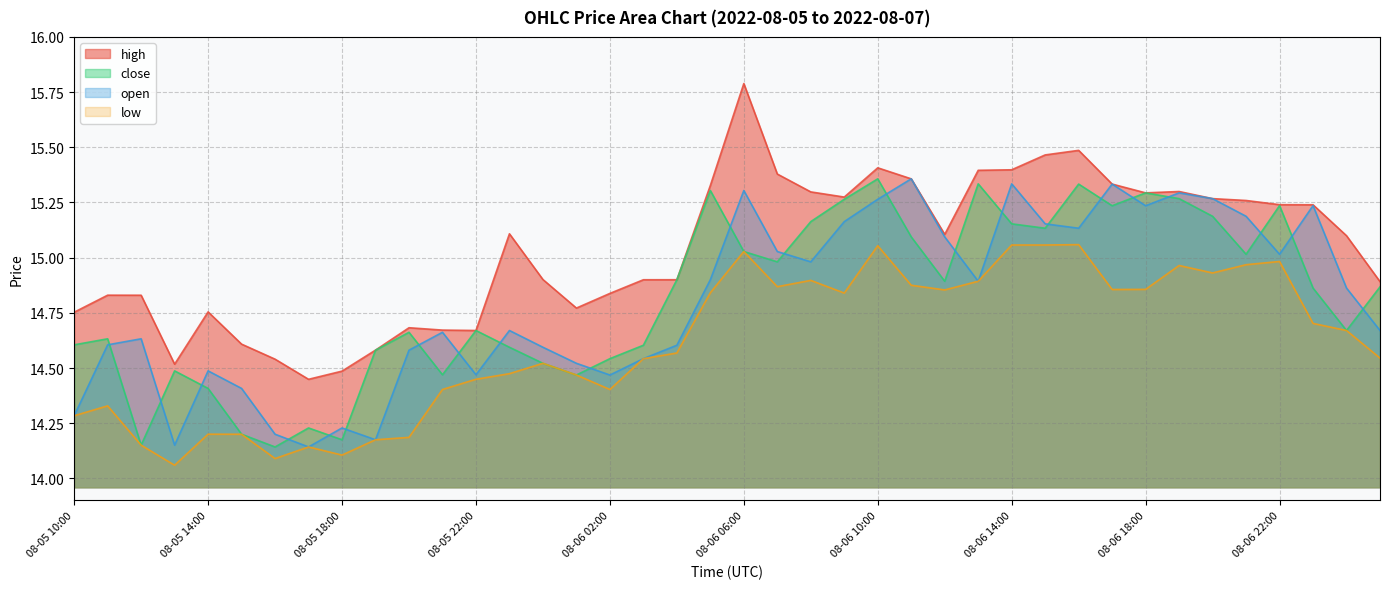

At which category does close reach its first local valley?

08-05 12:00